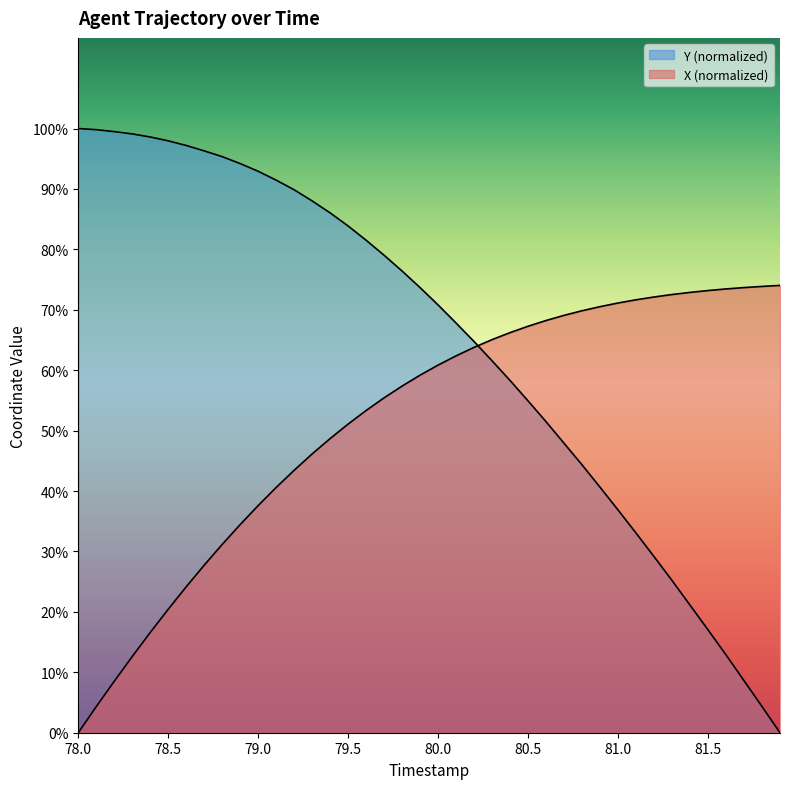

Where does the Y series first go above 11?

78.0